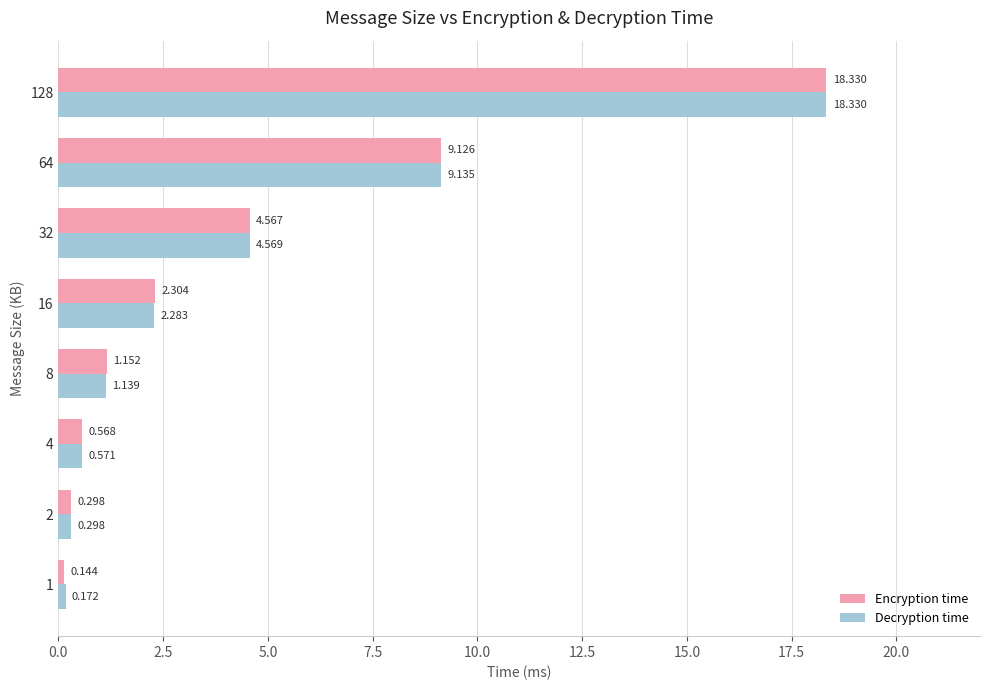

Which series has the largest total across all categories?

Decryption time